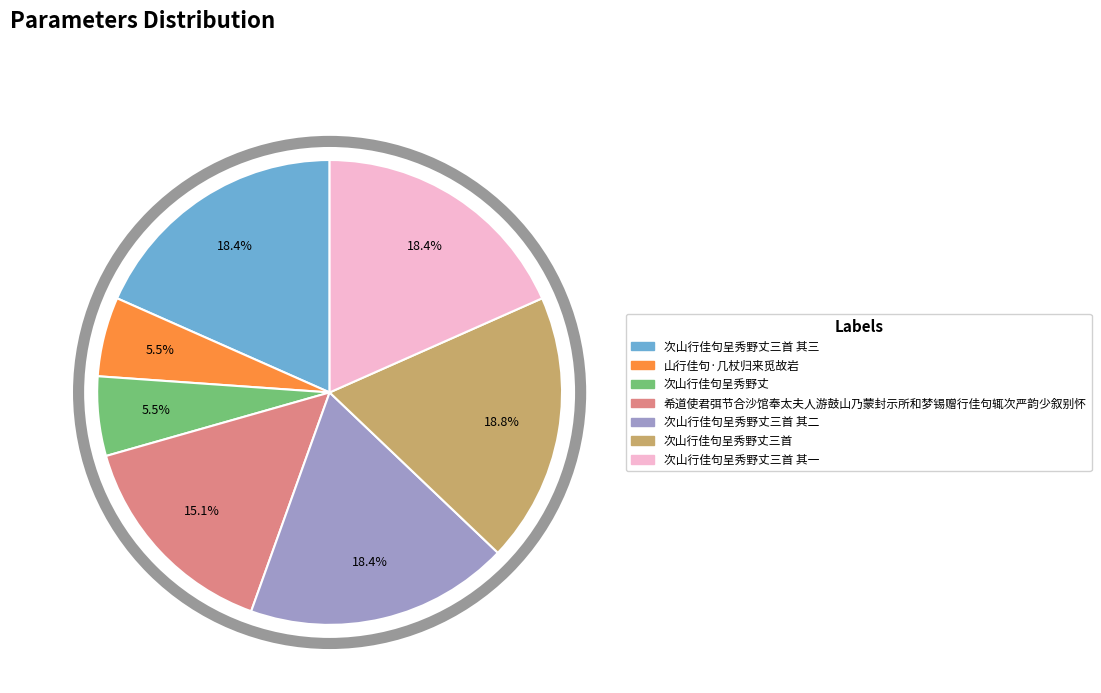

The 次山行佳句呈秀野丈三首 其三 slice represents 18% of the pie. True or false?

True